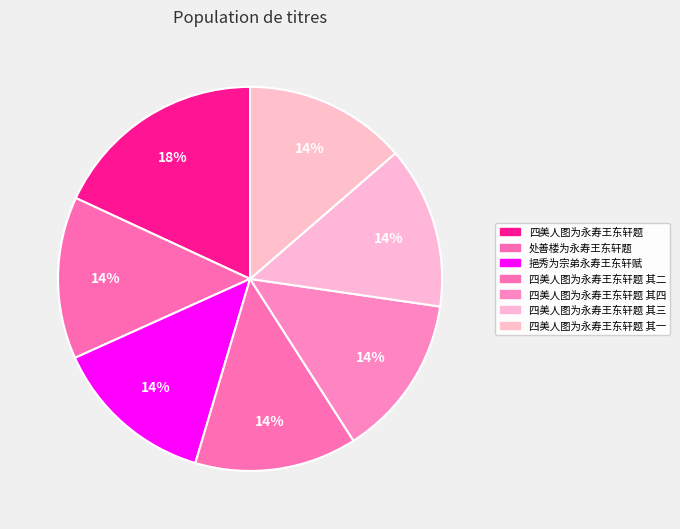

True or false: 四美人图为永寿王东轩题 其三 accounts for 14% of the total.

True